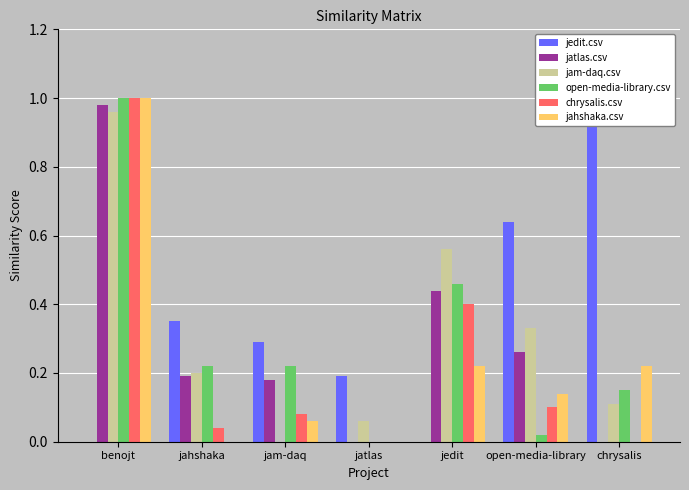

How many data points in jedit.csv are above 0?

5